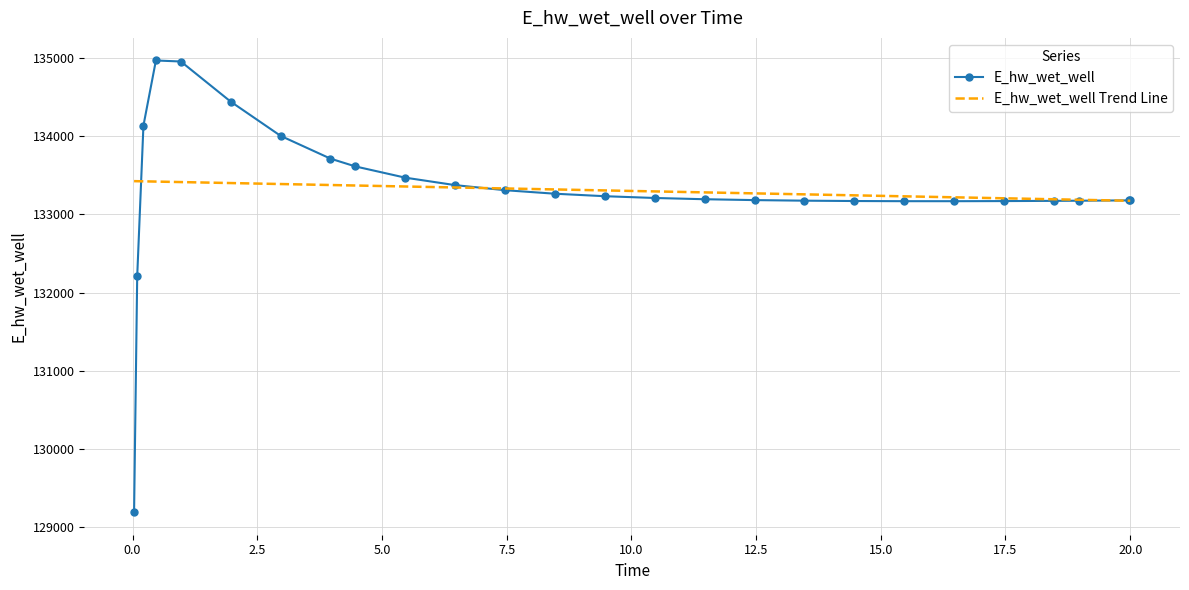

List the series in order of their peak value, lowest first.

E_hw_wet_well Trend Line, E_hw_wet_well